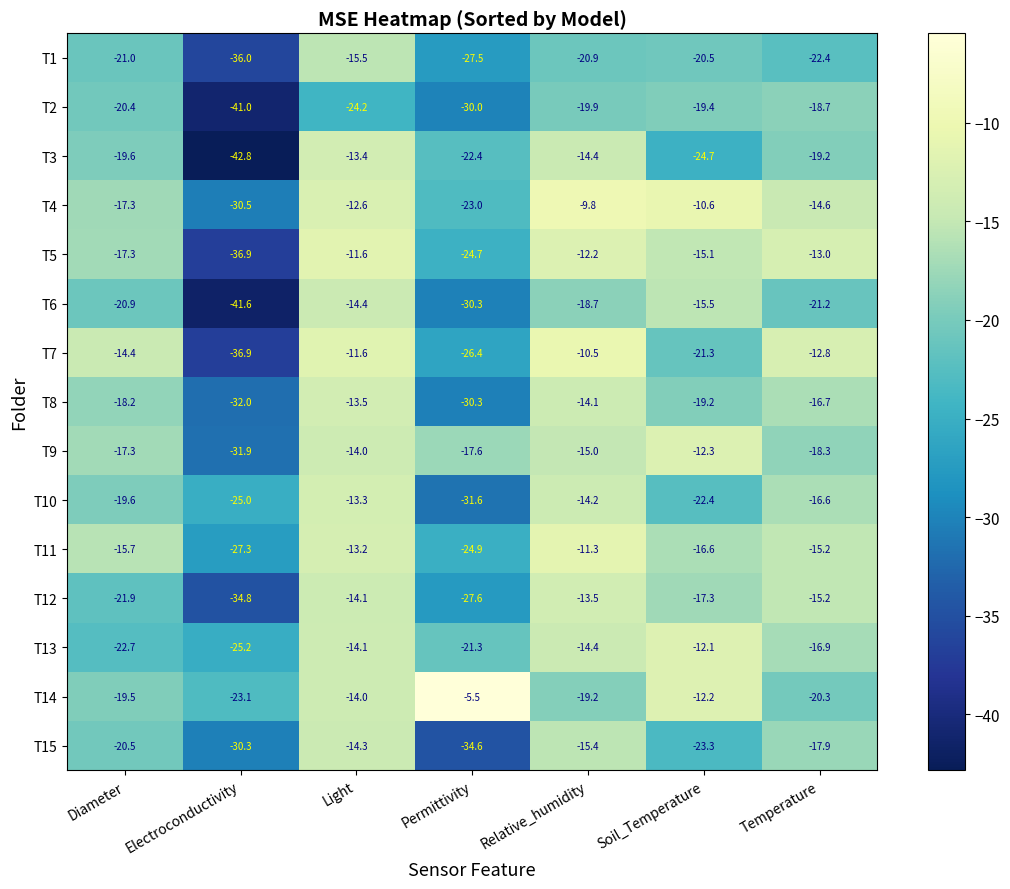

Which series has the largest range (max minus min)?

T3